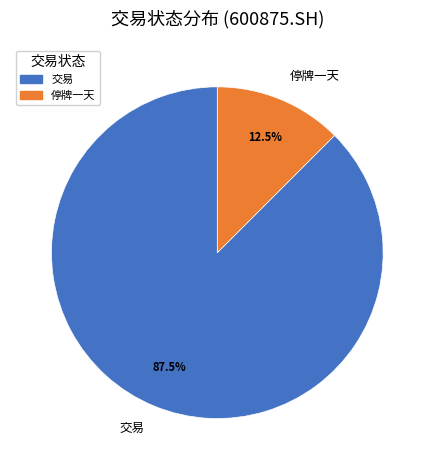

How many slices are in this pie chart?

2